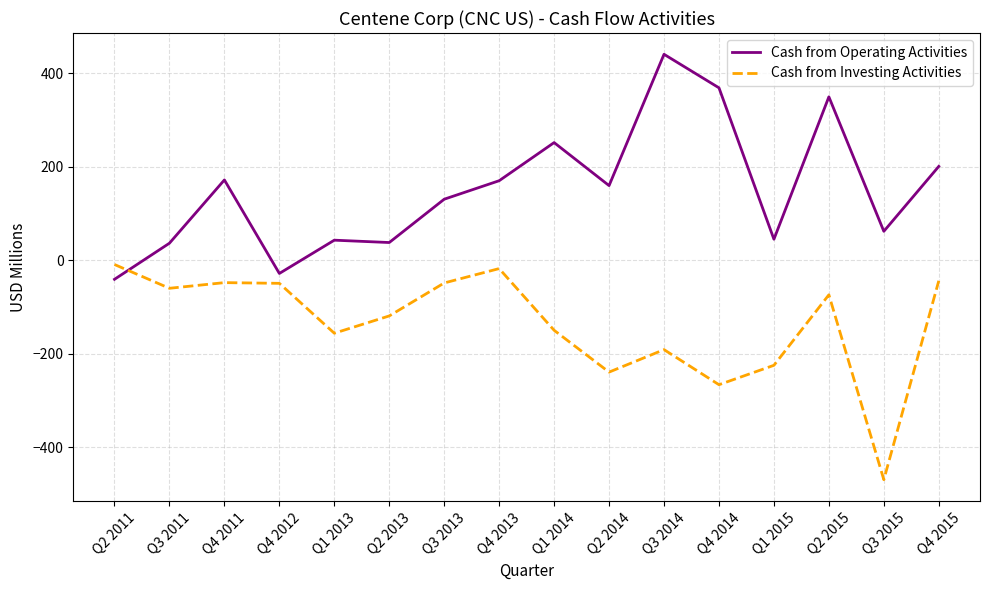

Rank the series by their maximum value, from highest to lowest.

Cash from Operating Activities, Cash from Investing Activities